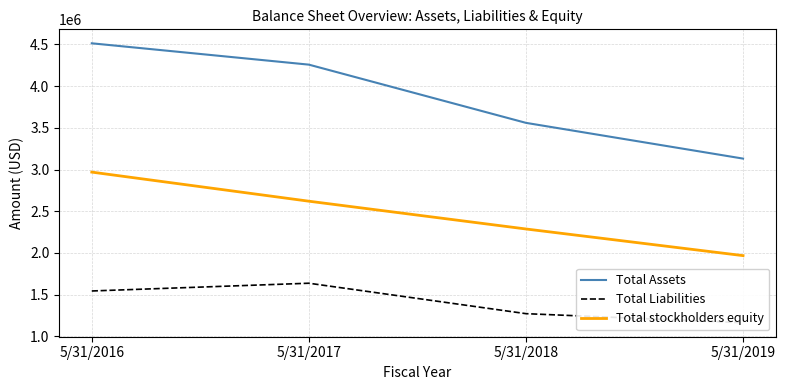

List the labels in order of Total Assets value, smallest first.

5/31/2019, 5/31/2018, 5/31/2017, 5/31/2016